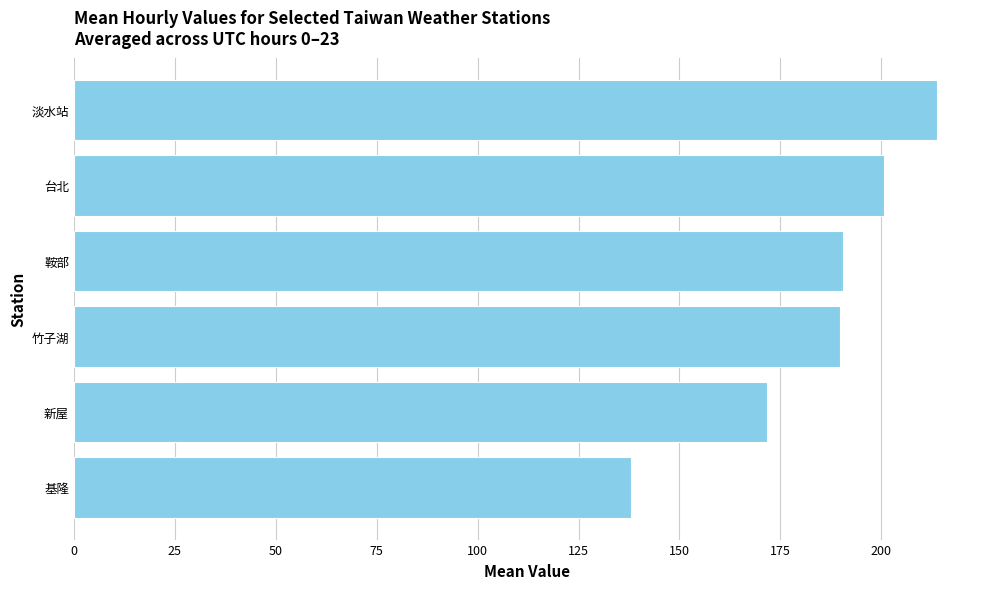

Is it true that the value at 鞍部 is 54.7?

False